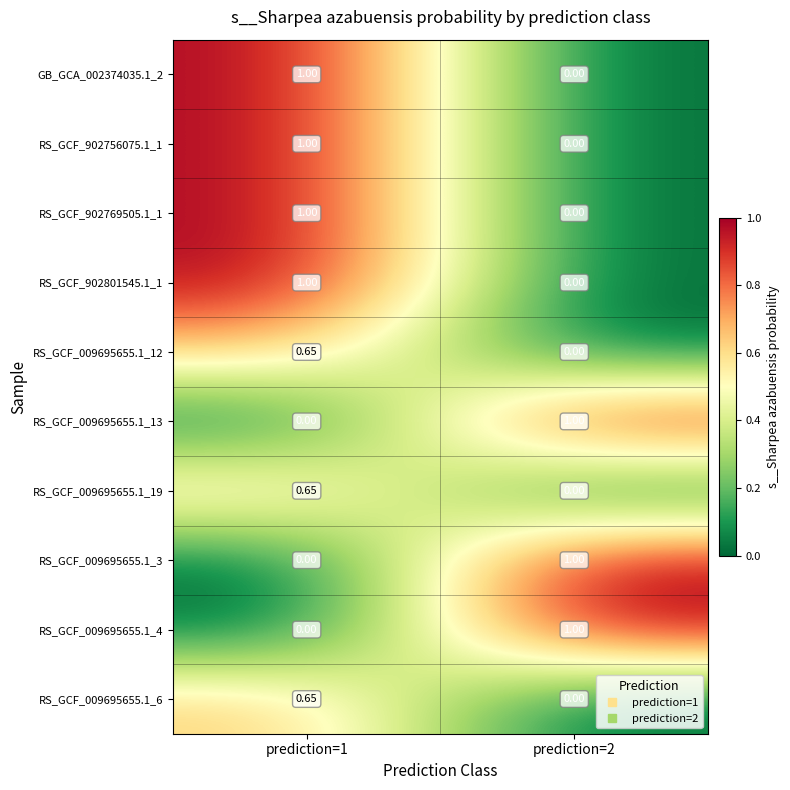

Is the value of RS_GCF_009695655.1_13 at prediction=2 greater than the value of RS_GCF_009695655.1_19 at prediction=2?

Yes